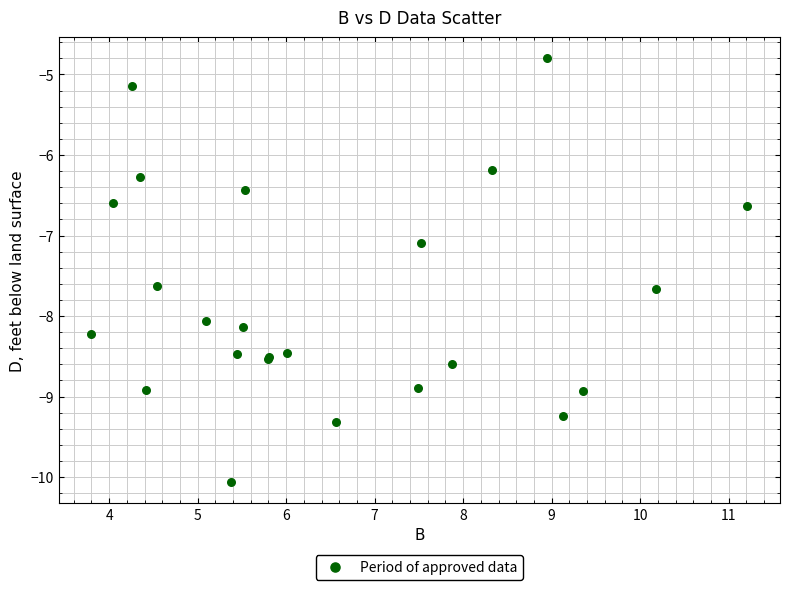

What Y value in the scatter plot is closest to -7?

-7.1